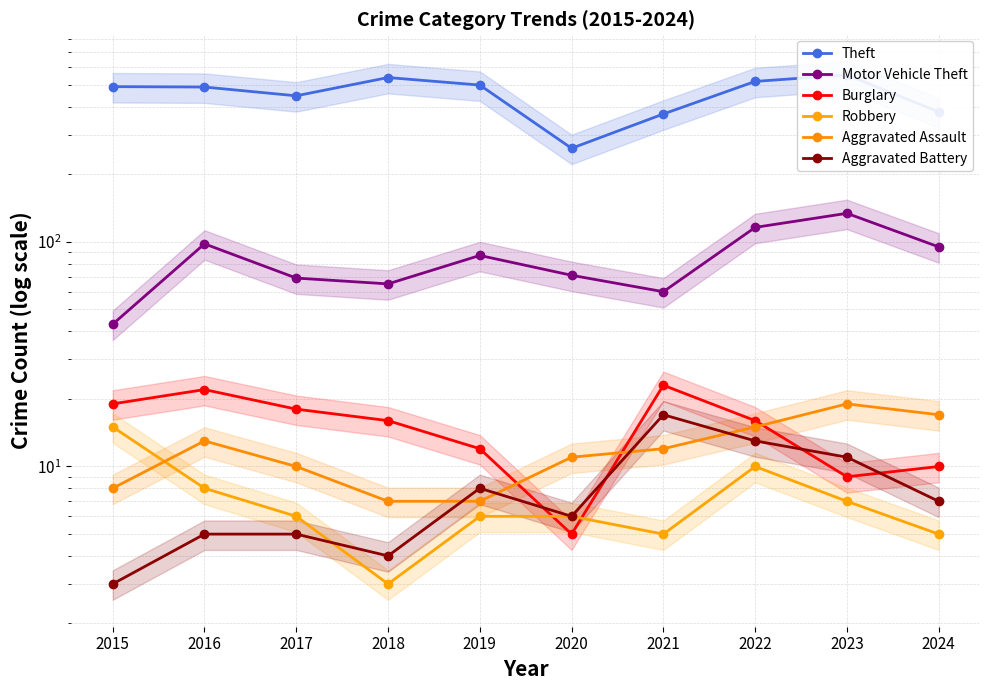

At which label does Burglary reach its peak?

2021